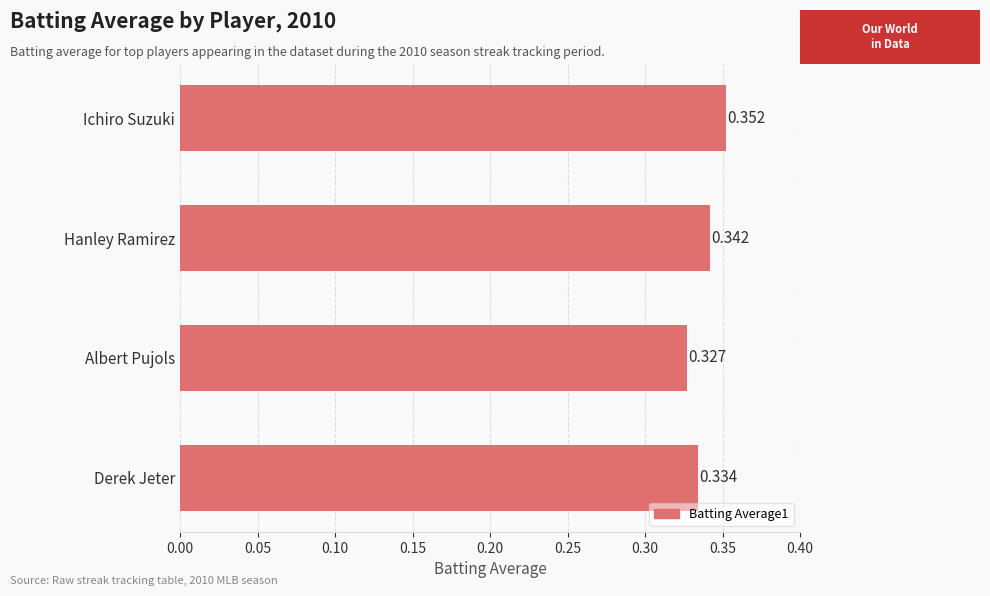

Count the values in the range 0 to 1.

4